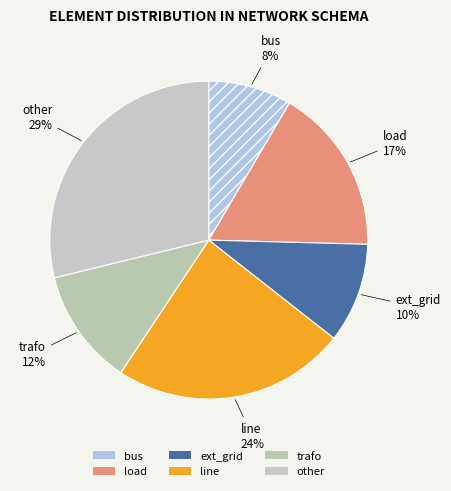

Which category has the smallest portion of the pie?

bus